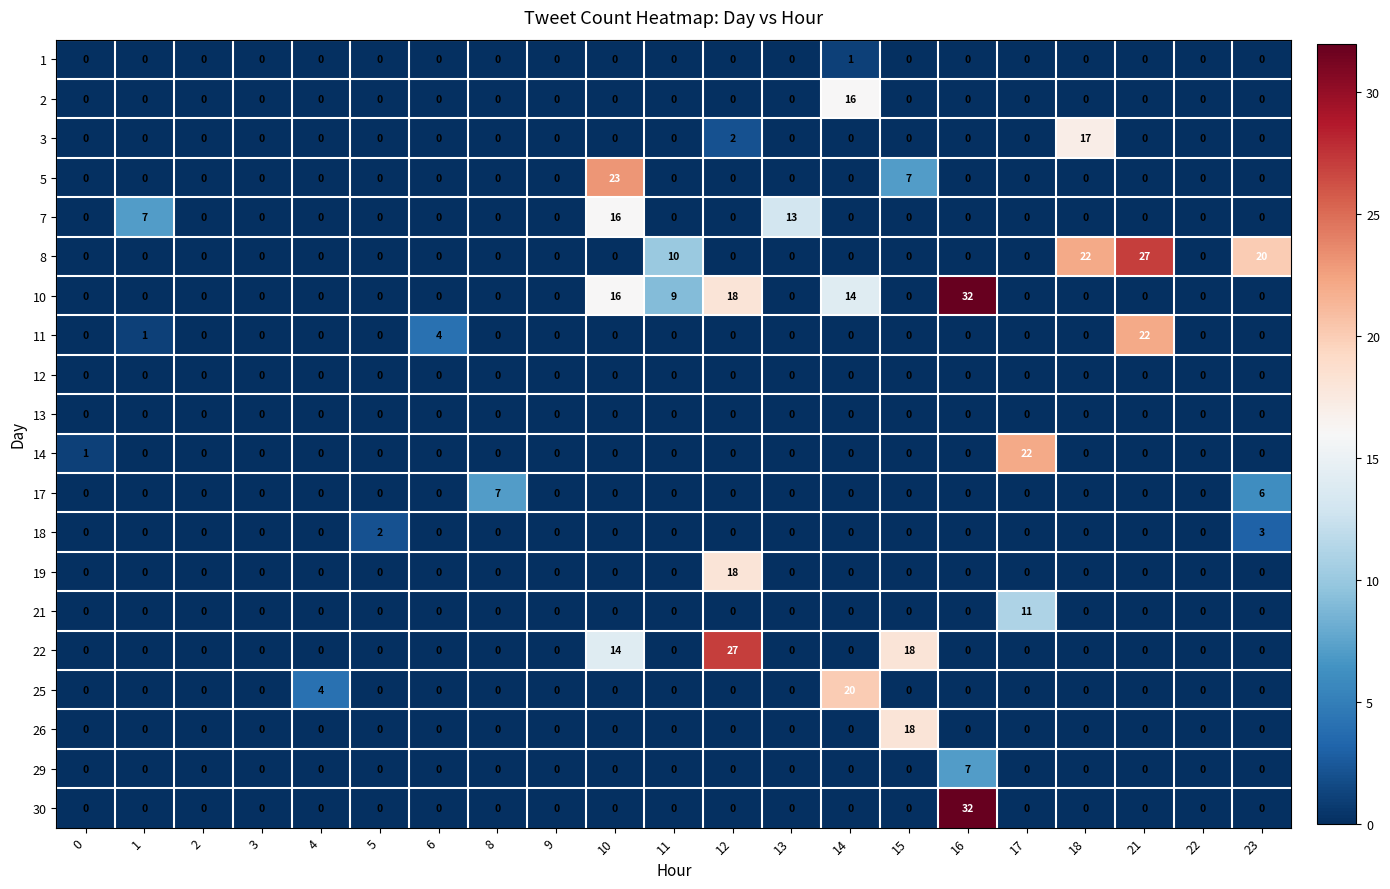

Where is 10 nearest to the value 16?

10